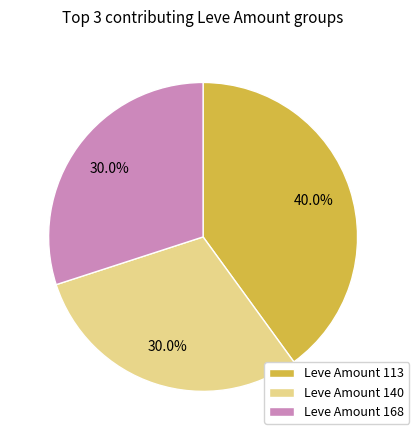

Do Leve Amount 113 and Leve Amount 168 together represent more than half of the pie?

Yes